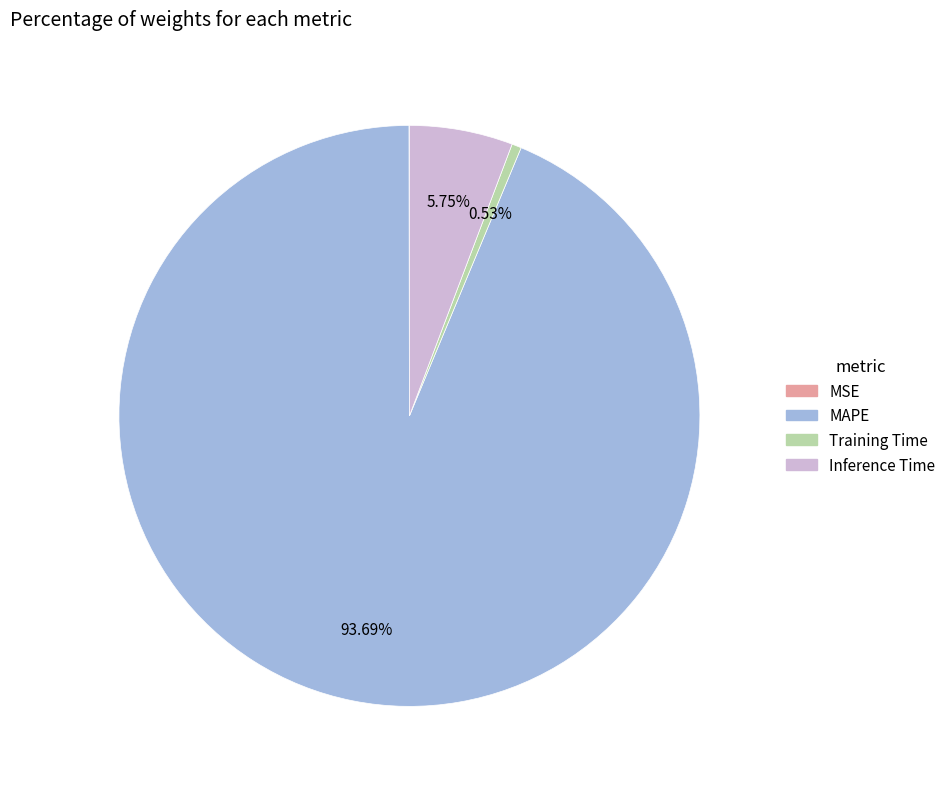

True or false: Inference Time accounts for 1% of the total.

False